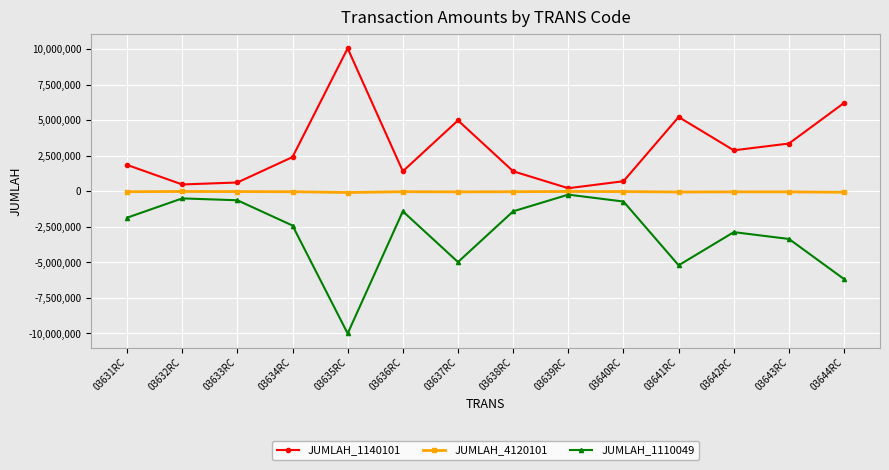

List the series in order of their overall mean, highest first.

JUMLAH_1140101, JUMLAH_4120101, JUMLAH_1110049